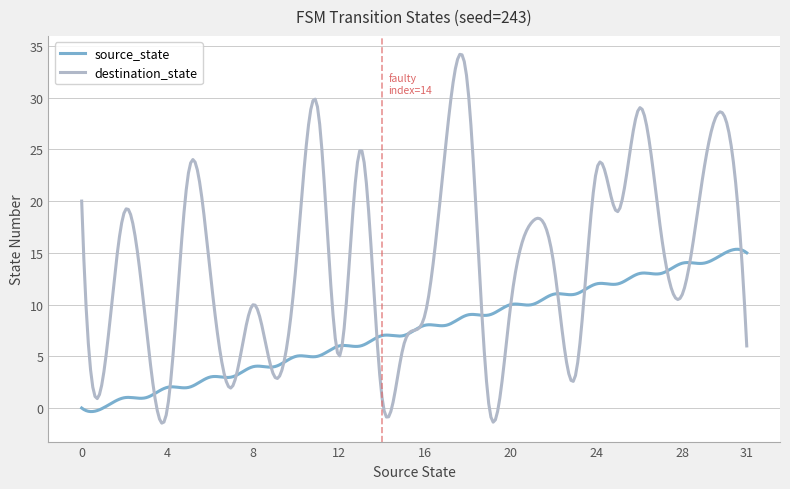

Which series has the largest range (max minus min)?

destination_state